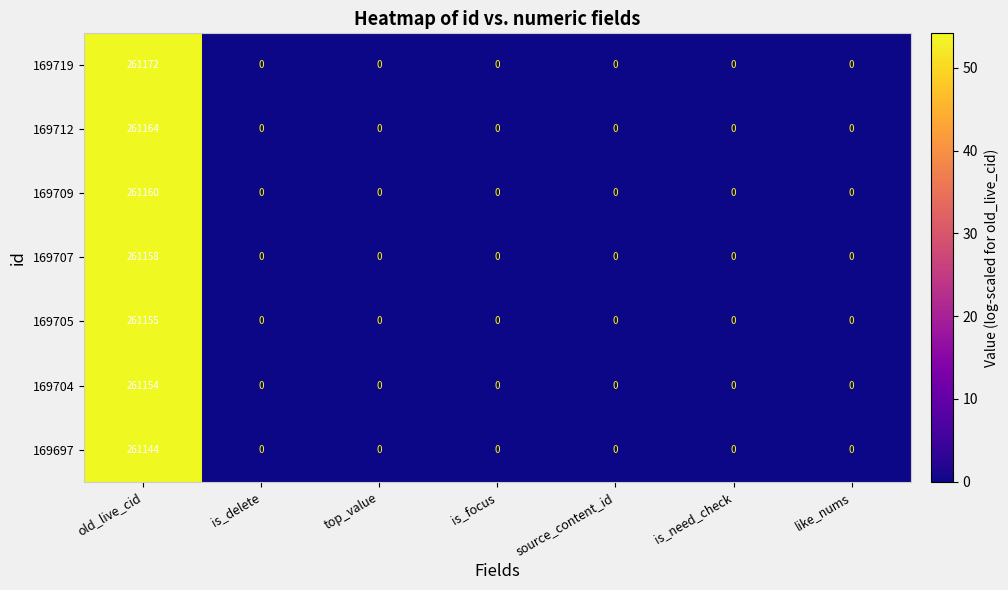

At which category is the sum across all series the highest?

old_live_cid